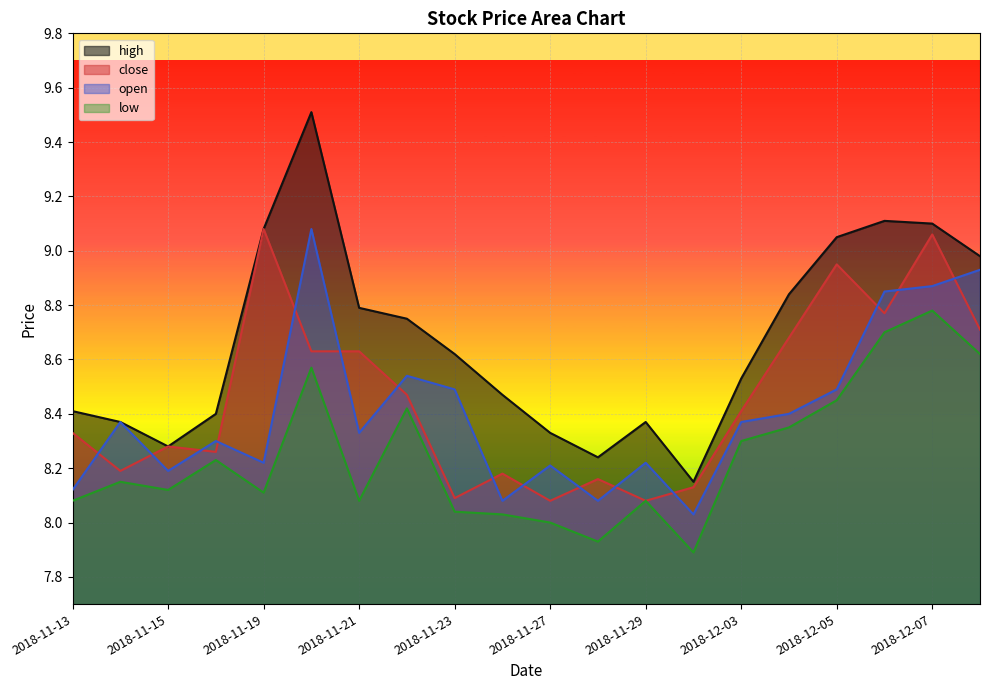

Which category has the highest value in the open series?

2018-11-20